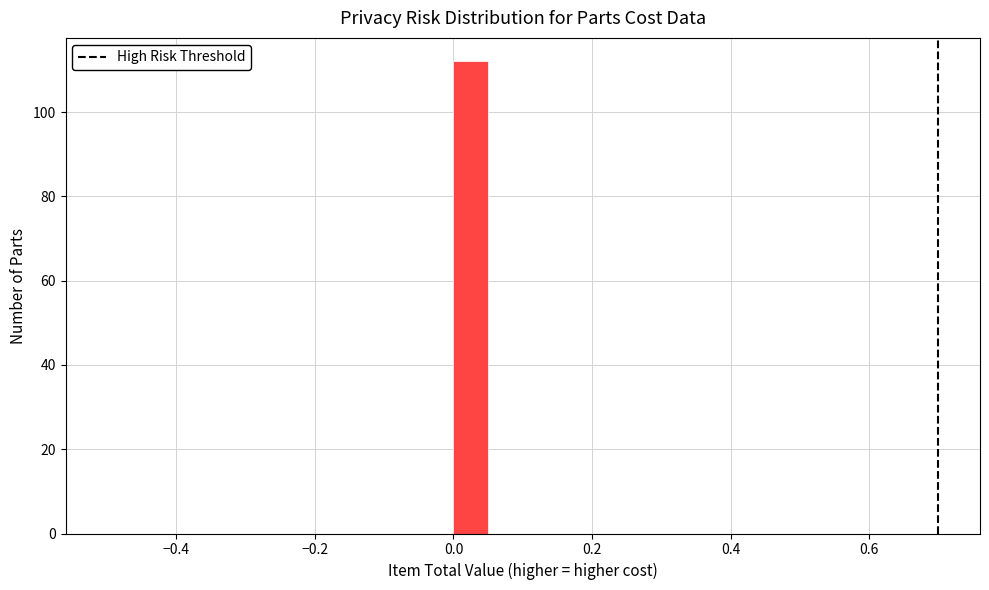

Read against the x-axis, roughly where is the centre of the tallest bar?

0.02